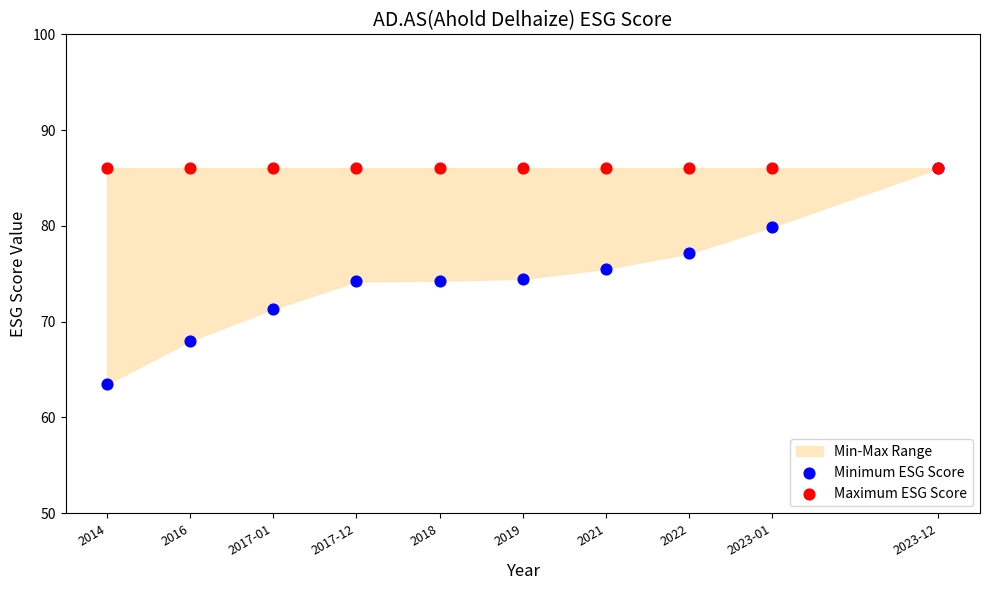

Which series has the largest Y range (max minus min)?

Minimum ESG Score